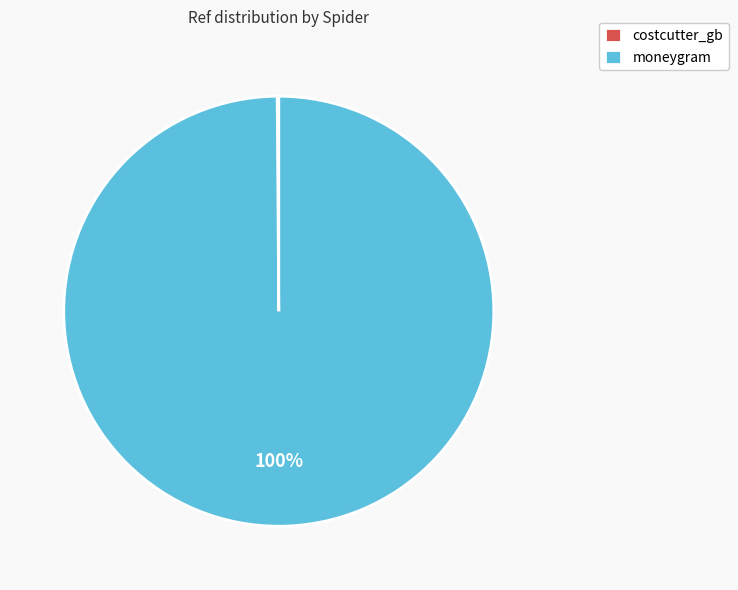

Is it true that moneygram is 91% of the pie?

False